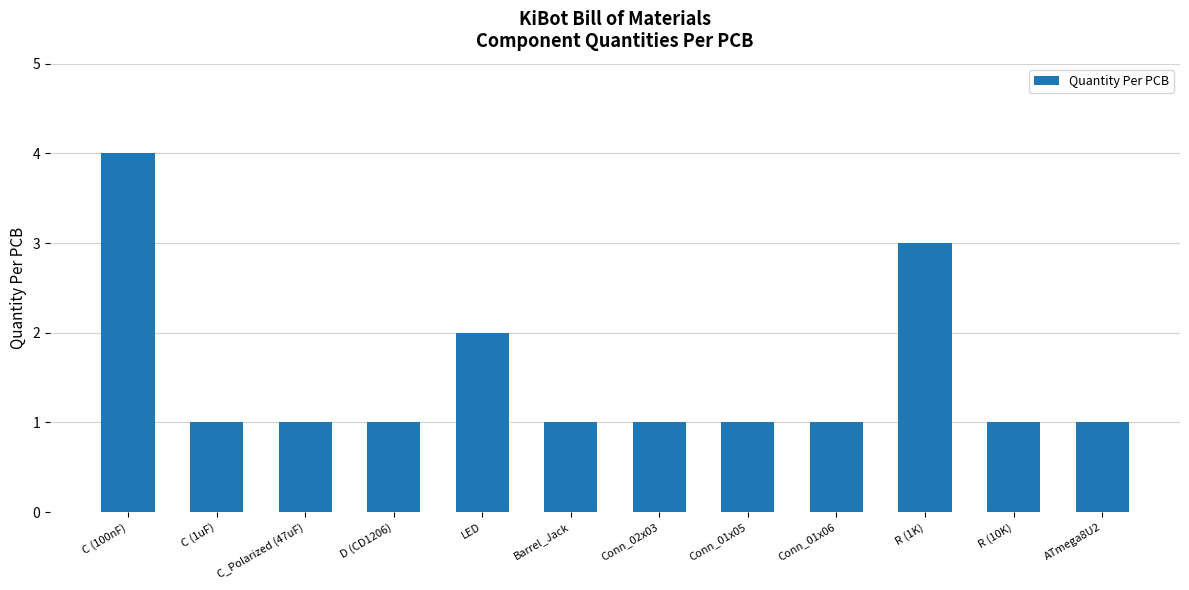

Approximately how many times larger is the value at C (1uF) compared to R (10K)?

1.0